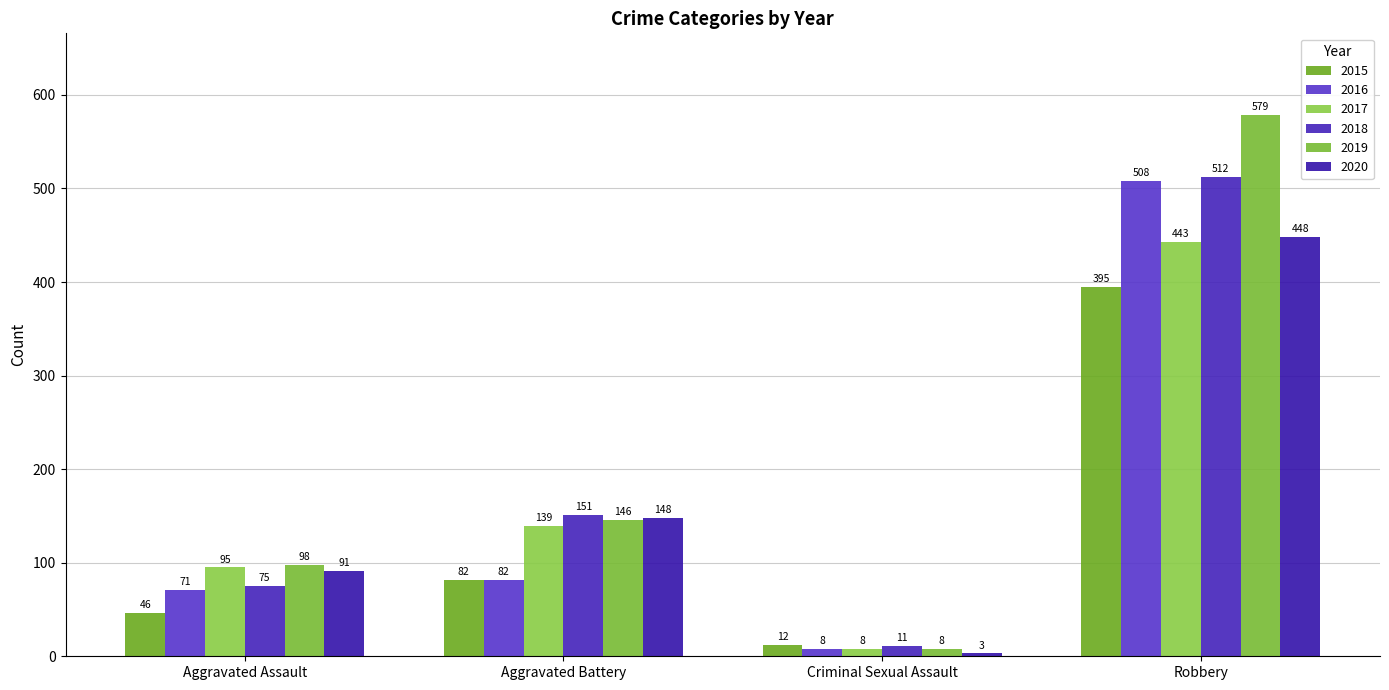

Does the chart contain any negative values?

No